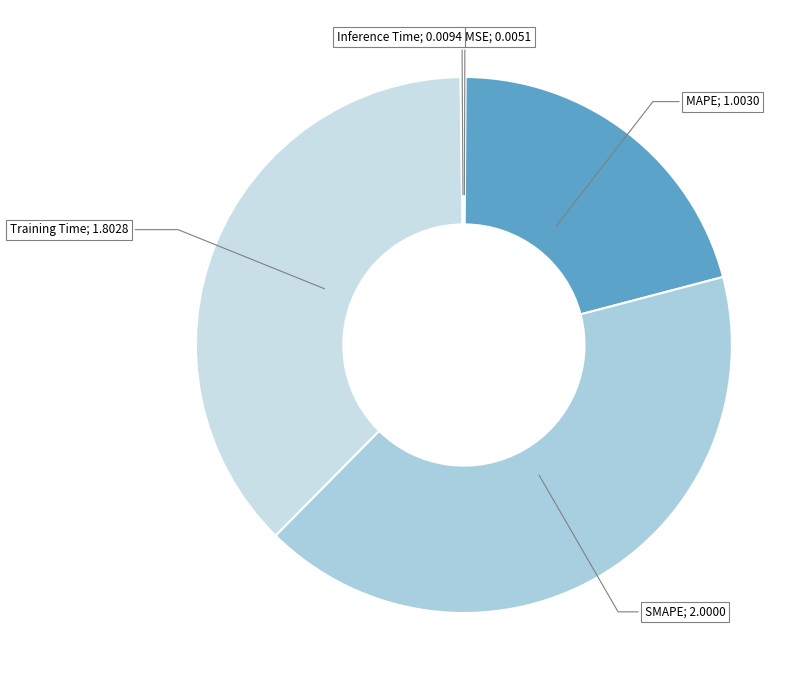

Count the number of slices in the pie.

5